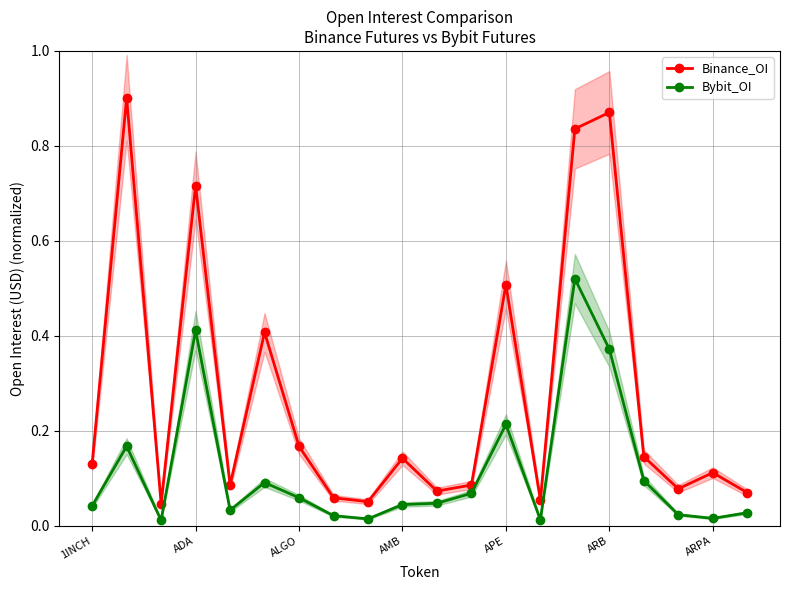

True or false: Binance_OI has more than 0 points higher than both neighbors.

True